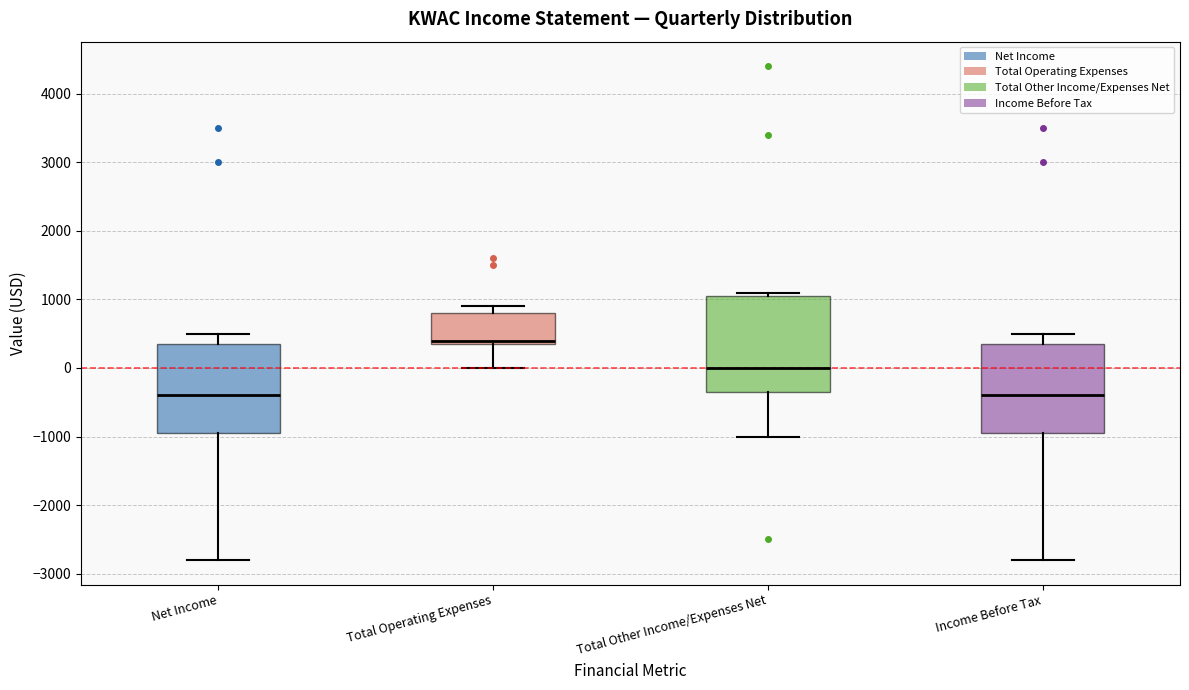

Which box's median line is the highest?

Total Operating Expenses